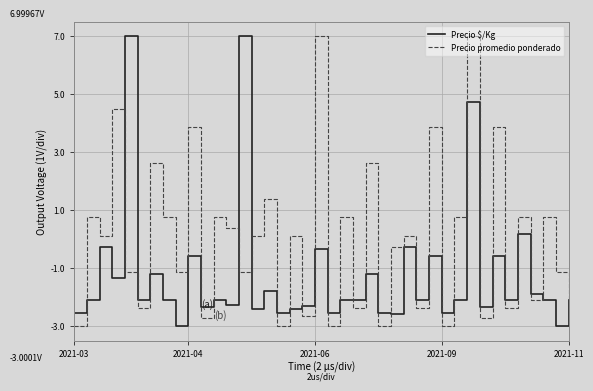

What is the lowest value of the Precio promedio ponderado series?

-3.0